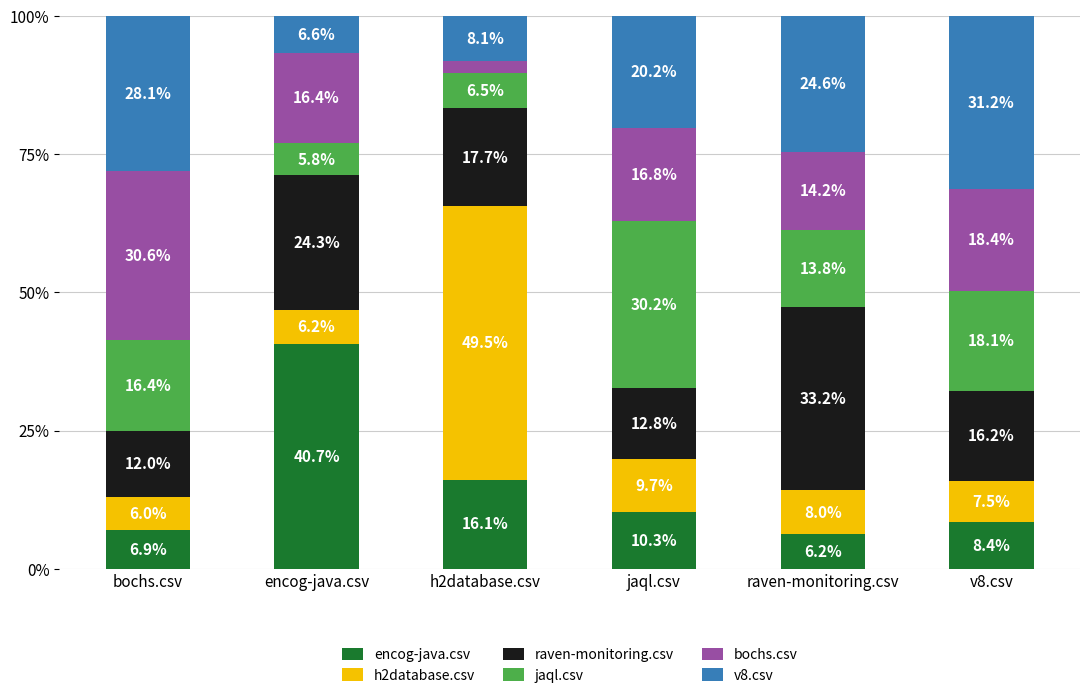

At which label does encog-java.csv first exceed 10?

encog-java.csv